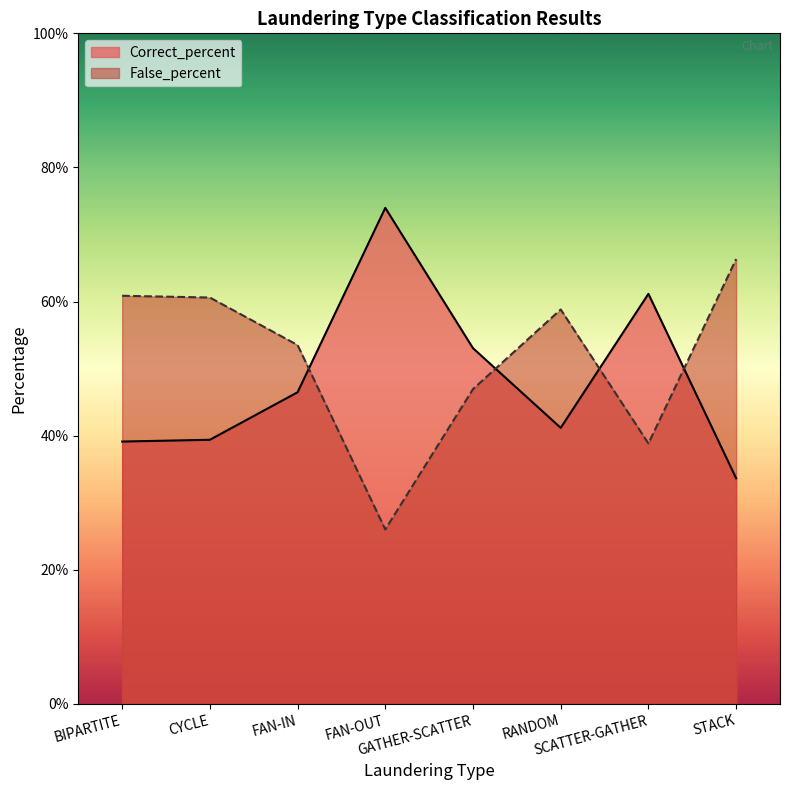

What is the label of the 6th point from the left?

RANDOM